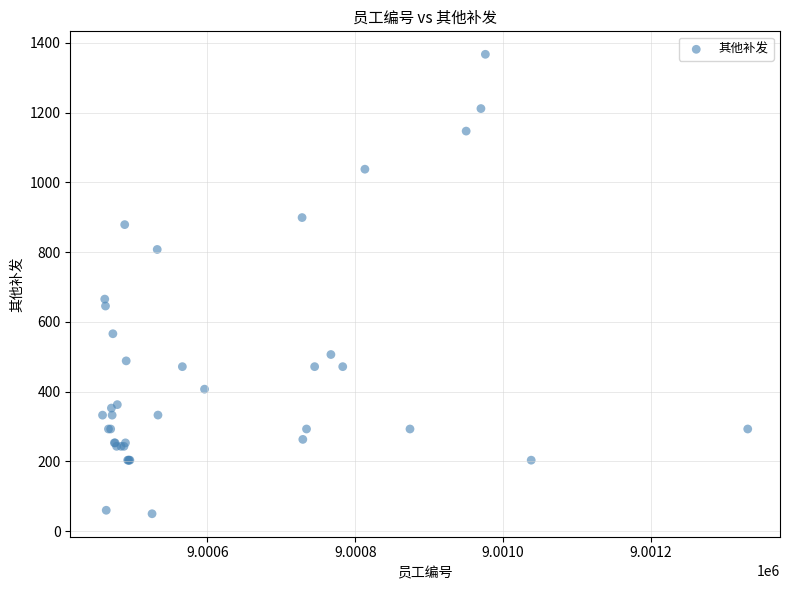

What Y value in the scatter plot is closest to 708?

665.4